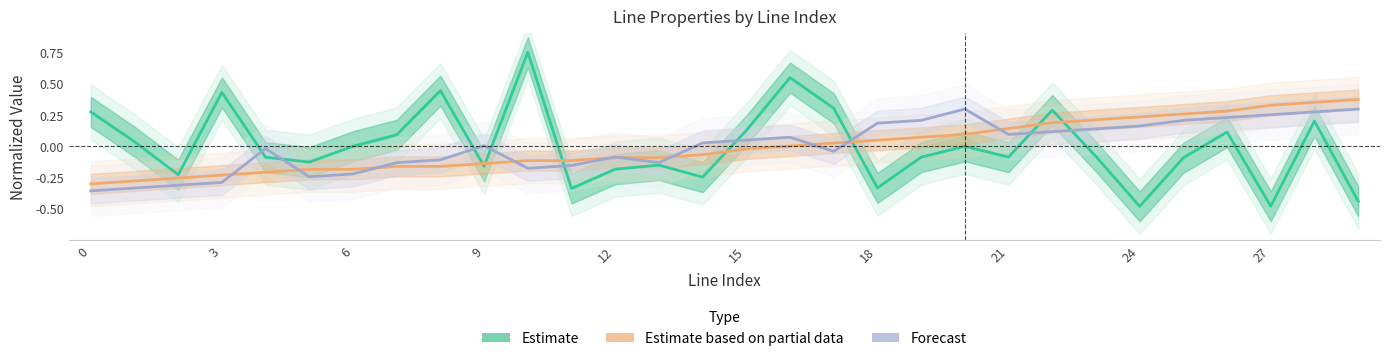

Reading left to right, extract all data points from this chart.

Estimate: 0.3	0.0	-0.2	0.4	-0.1	-0.1	-0.0	0.1	0.4	-0.2	0.8	-0.3	-0.2	-0.2	-0.2	0.1	0.5	0.3	-0.3	-0.1	-0.0	-0.1	0.3	-0.1	-0.5	-0.1	0.1	-0.5	0.2	-0.4
Estimate based on partial data: -0.3	-0.3	-0.3	-0.2	-0.2	-0.2	-0.2	-0.2	-0.2	-0.1	-0.1	-0.1	-0.1	-0.1	-0.1	-0.0	0.0	0.0	0.0	0.1	0.1	0.1	0.2	0.2	0.2	0.3	0.3	0.3	0.4	0.4
Forecast: -0.4	-0.3	-0.3	-0.3	-0.0	-0.2	-0.2	-0.1	-0.1	0.0	-0.2	-0.2	-0.1	-0.1	0.0	0.0	0.1	-0.0	0.2	0.2	0.3	0.1	0.1	0.1	0.2	0.2	0.2	0.3	0.3	0.3